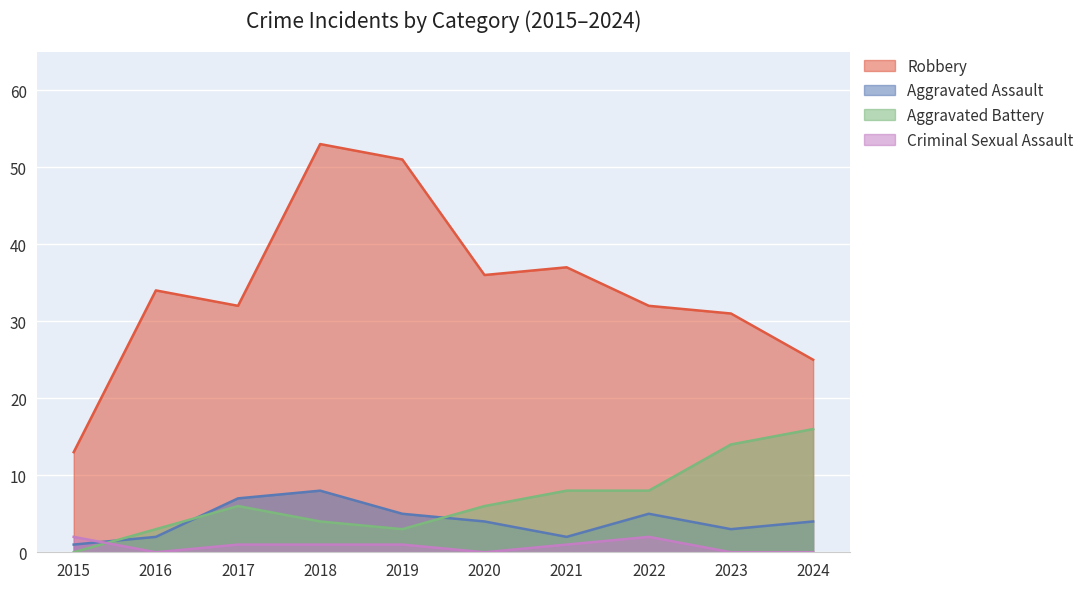

Which category has the highest value across all series?

2018